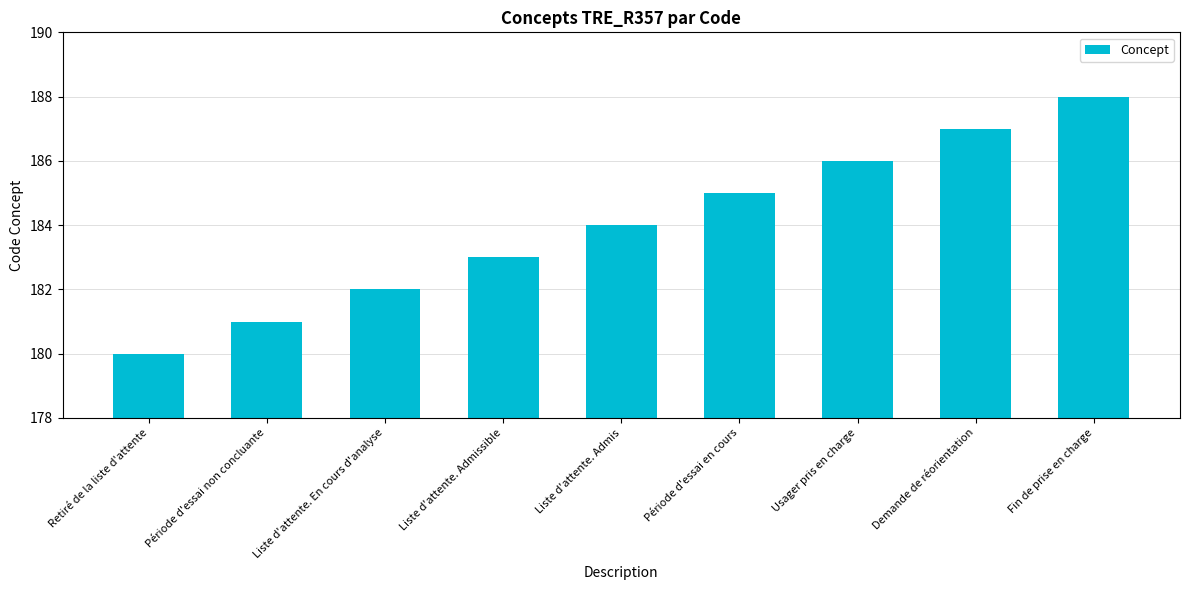

What is the sum of the values at Période d'essai non concluante and Liste d'attente. En cours d'analyse?

363